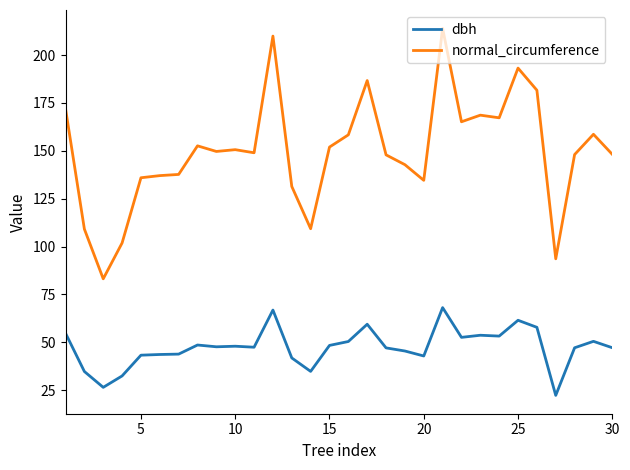

In dbh, how many points are lower than both neighbors (excluding endpoints)?

8